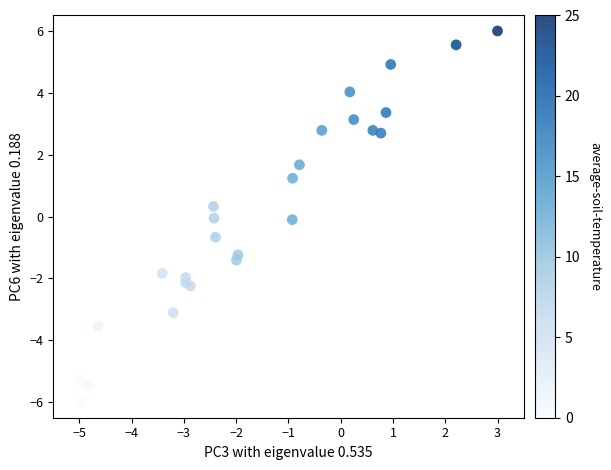

What is the range of Y values (max minus min)?

12.0